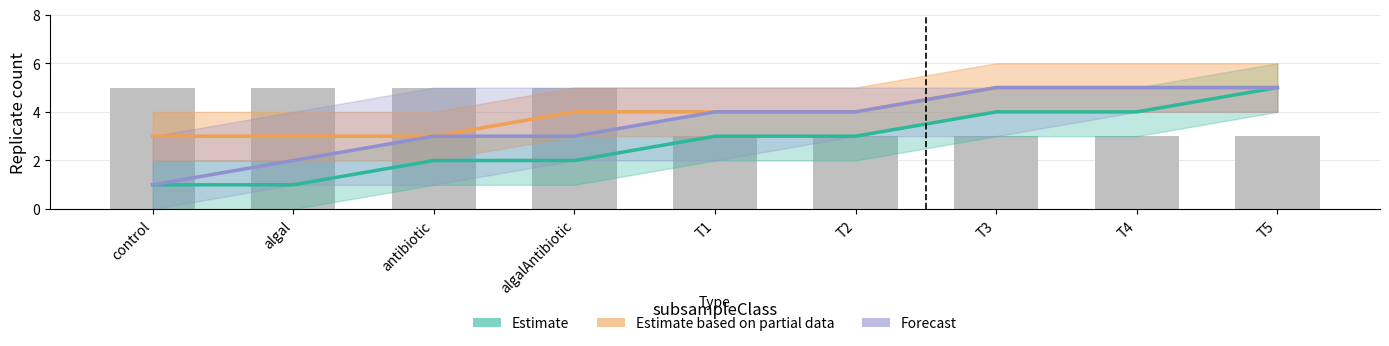

At which label does Forecast first exceed 4?

T3